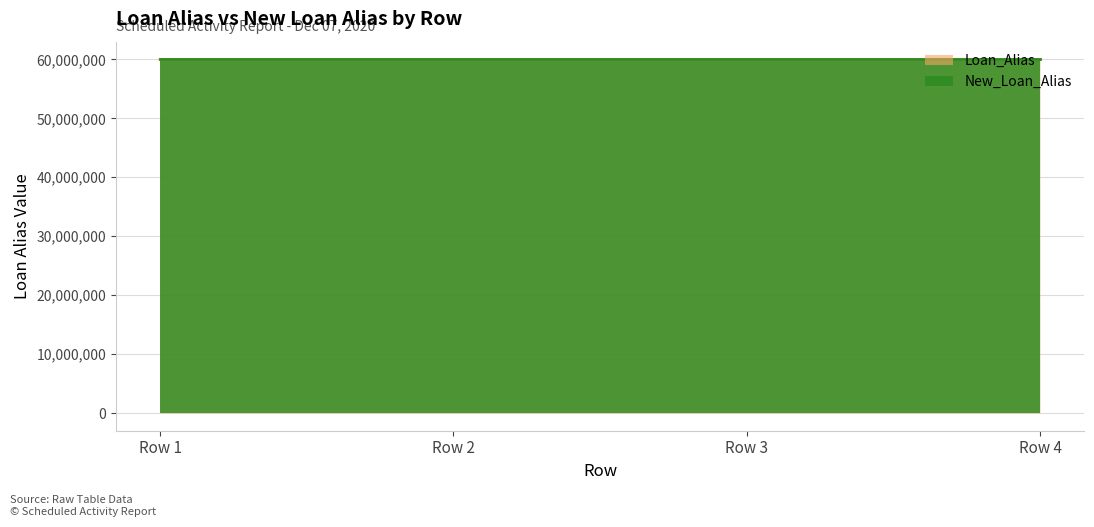

Where do Loan_Alias and New_Loan_Alias first cross each other?

Row 1 and Row 2